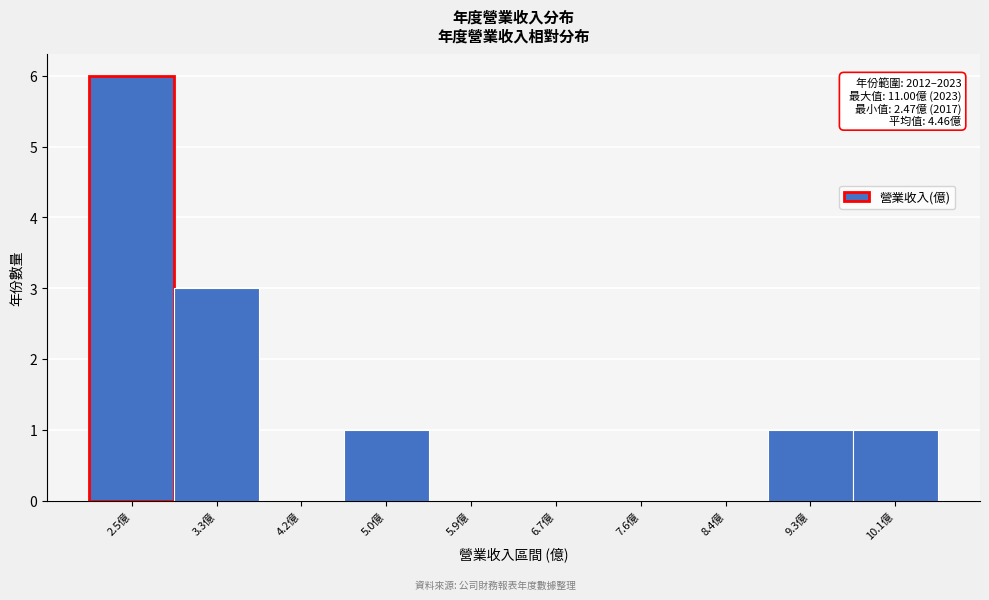

Reading left to right, list all the values displayed in this chart.

2.5億=6	3.3億=3	4.2億=0	5.0億=1	5.9億=0	6.7億=0	7.6億=0	8.4億=0	9.3億=1	10.1億=1